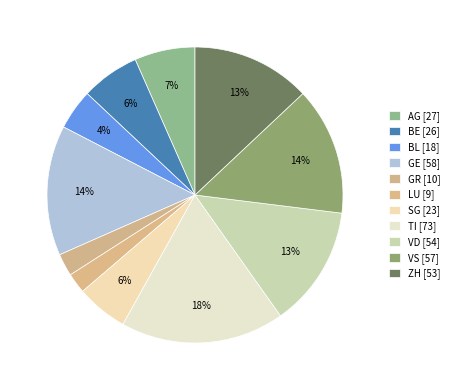

Between BL and TI, which is larger?

TI